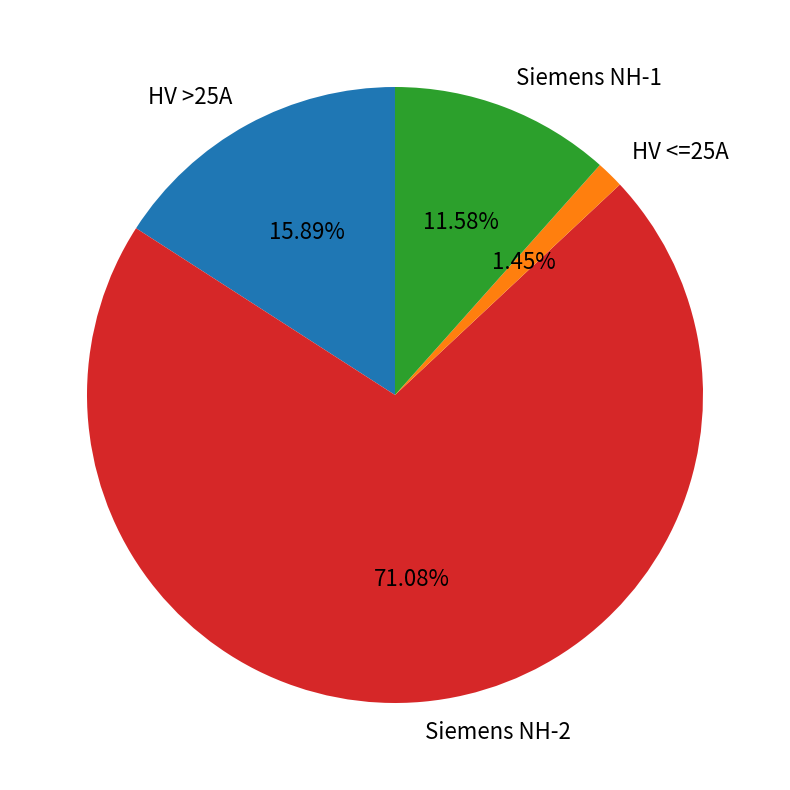

Which category accounts for the majority?

Siemens NH-2